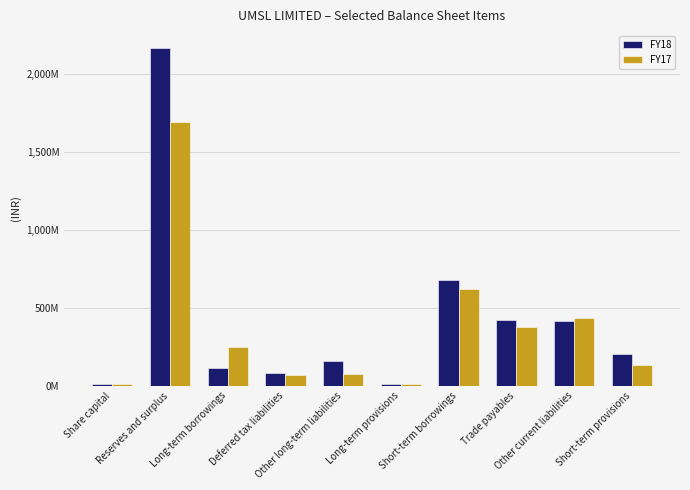

List the series in order of their overall mean, highest first.

FY18, FY17